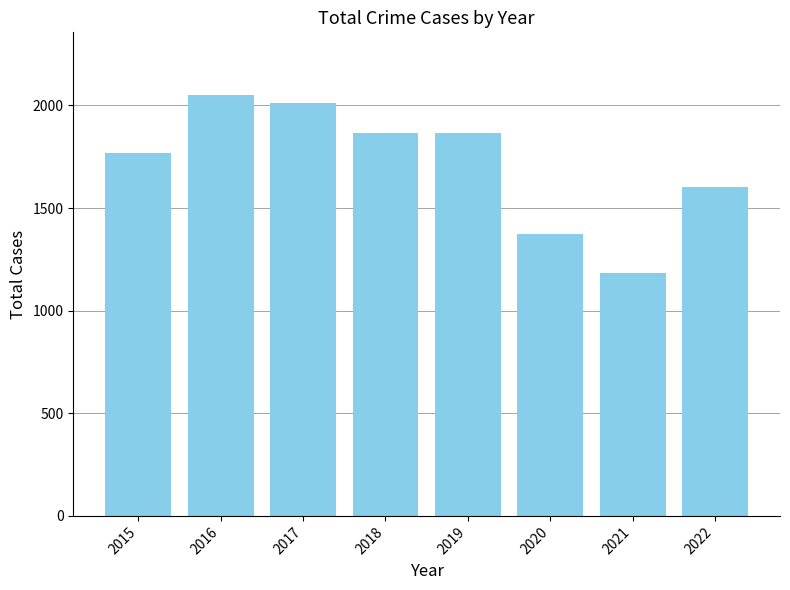

What is the sum of the values at 2016 and 2018?

3914